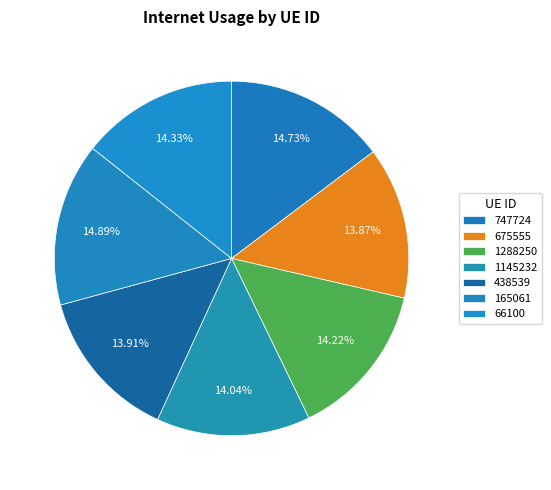

True or false: 438539 accounts for 3% of the total.

False